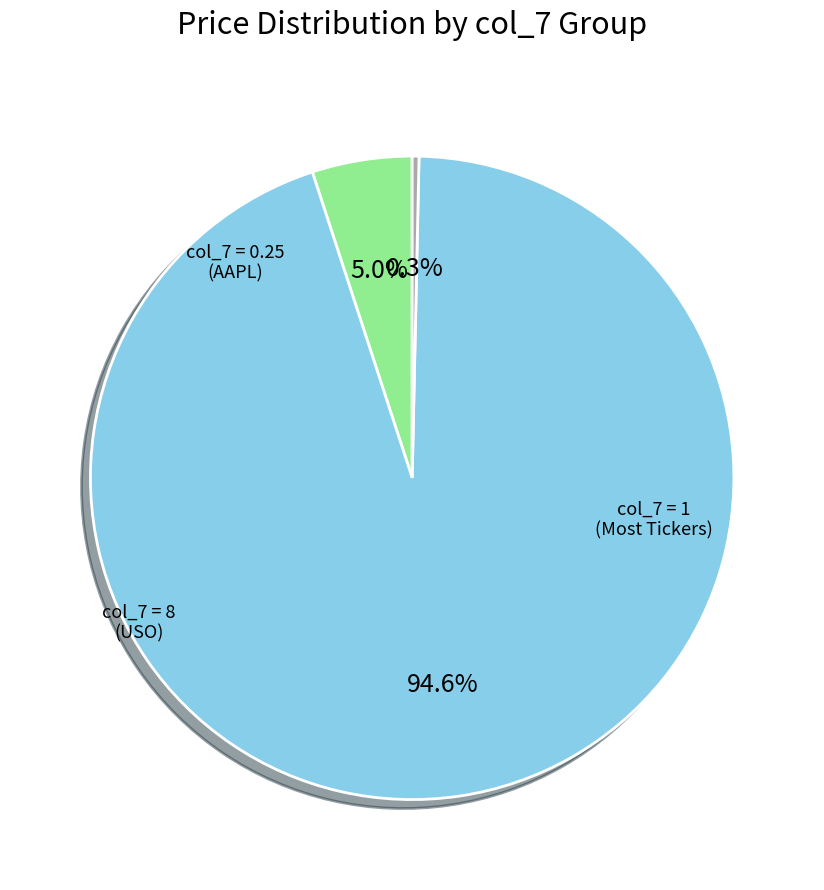

Does any single category account for the majority?

Yes